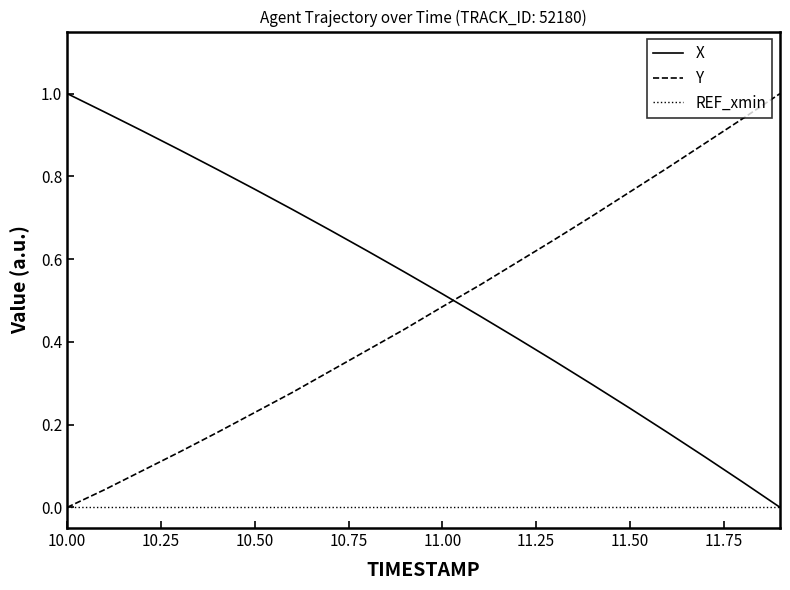

True or false: Y and X intersect in this chart.

True